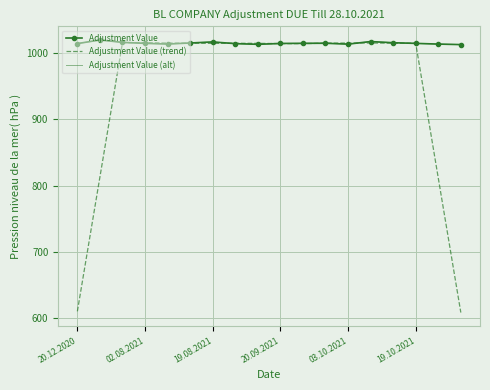

What is the minimum value for Adjustment Value (alt)?

1013.0